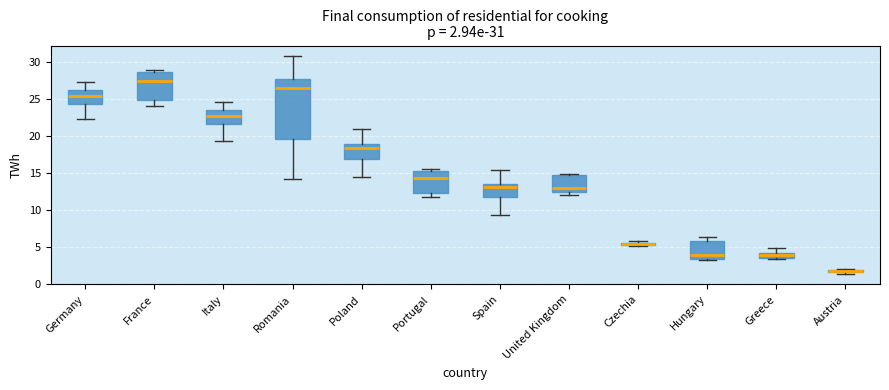

Which box is the tallest, from its lower edge to its upper edge?

Romania